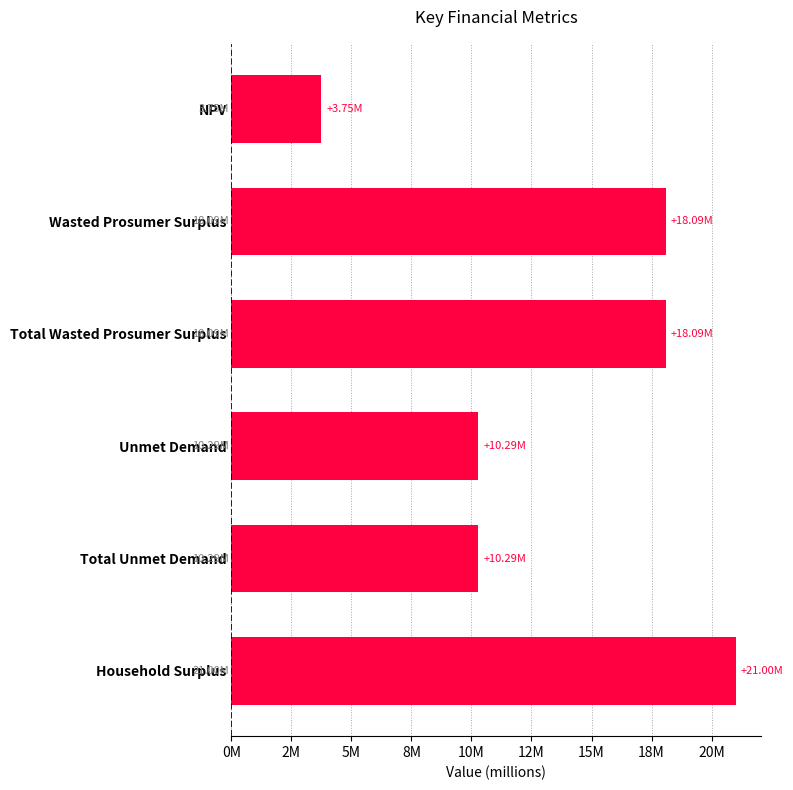

What is the minimum value shown in the chart?

3751781.3